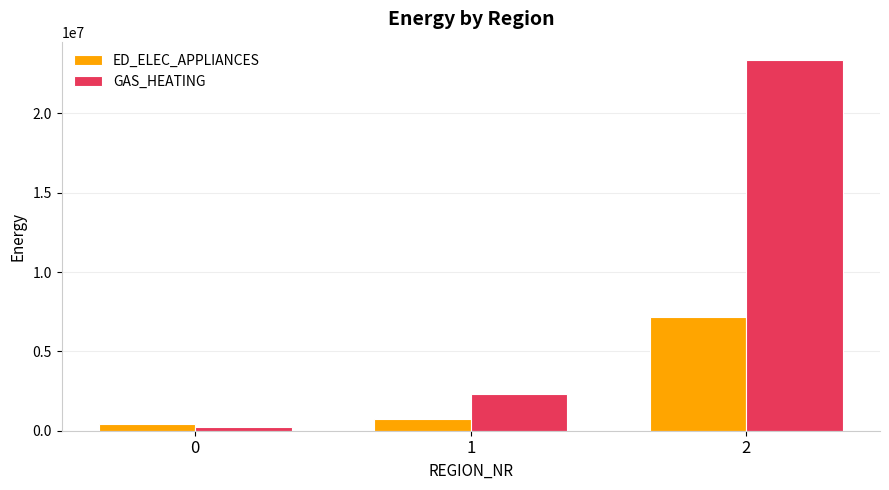

Which series changed the most between 1 and 2?

GAS_HEATING